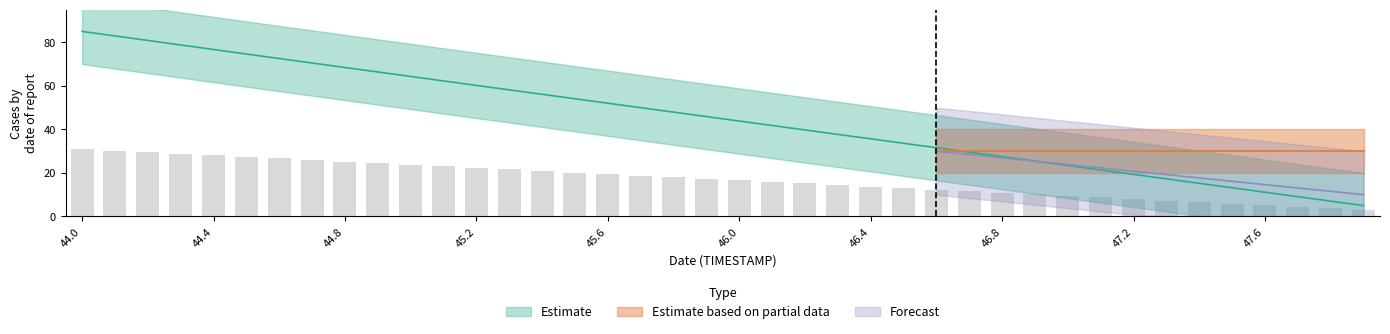

What is the total value across all series at 45.7?

68.7